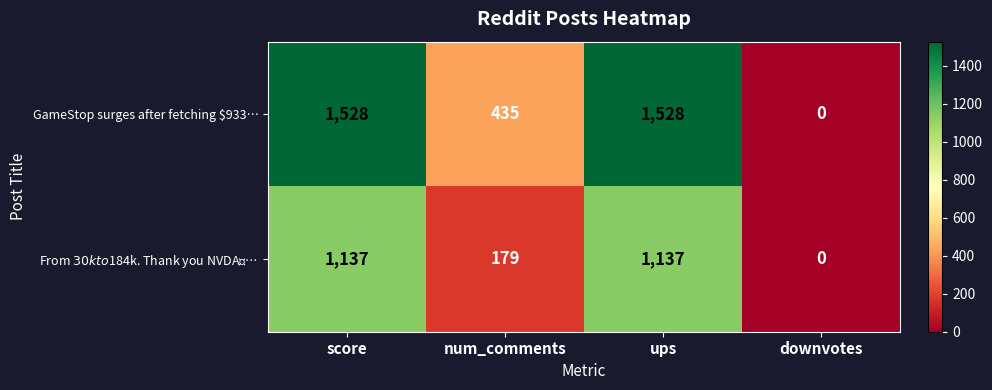

Which series has the widest spread of values?

GameStop surges after fetching $933…